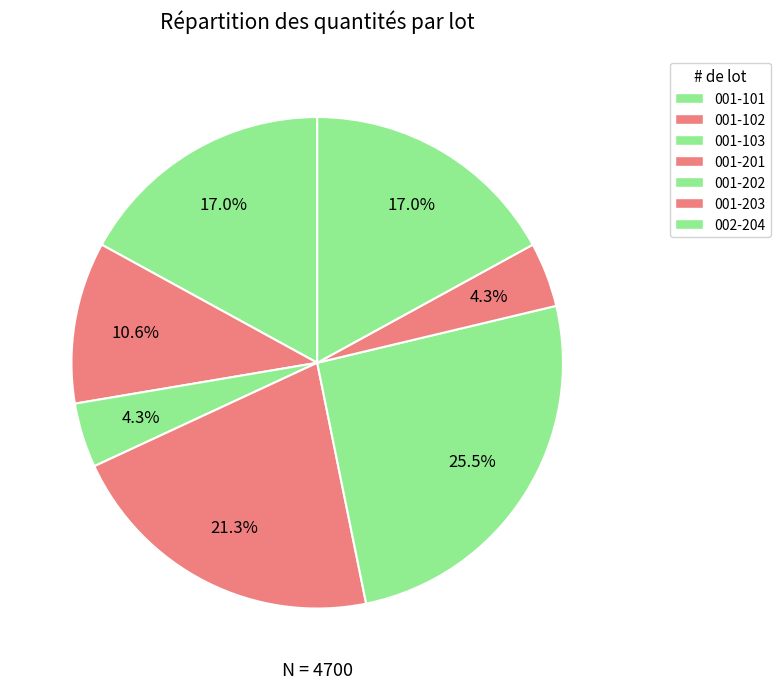

How many segments does this pie chart have?

7